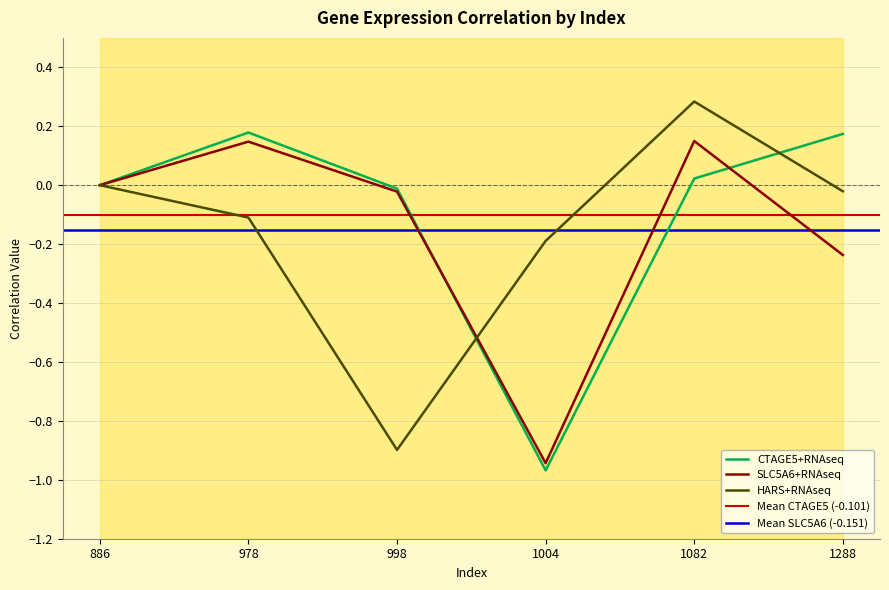

Between 1082 and 998, which is larger?

1082